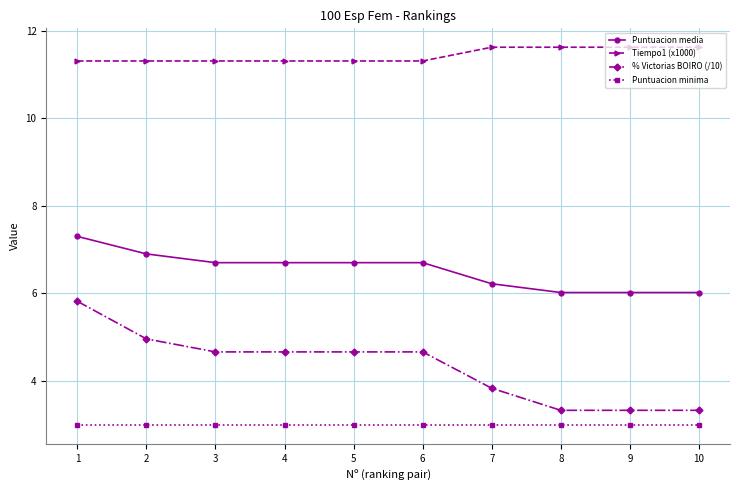

List the series in order of their overall mean, lowest first.

Puntuacion minima, % Victorias BOIRO (/10), Puntuacion media, Tiempo1 (x1000)